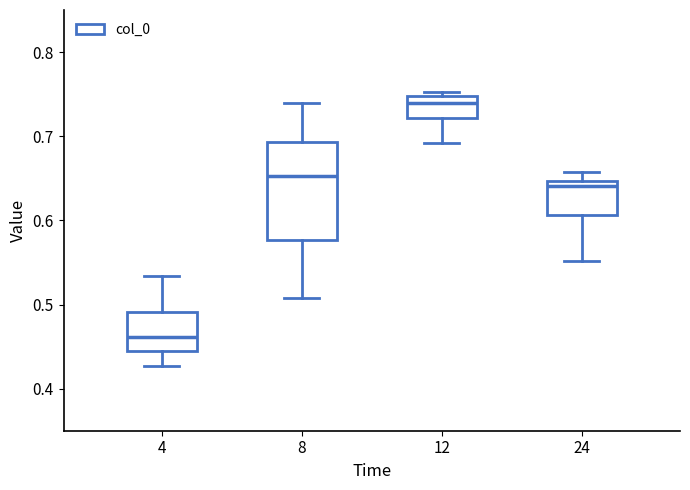

Comparing the boxes themselves (not the whiskers), which one is the tallest?

8